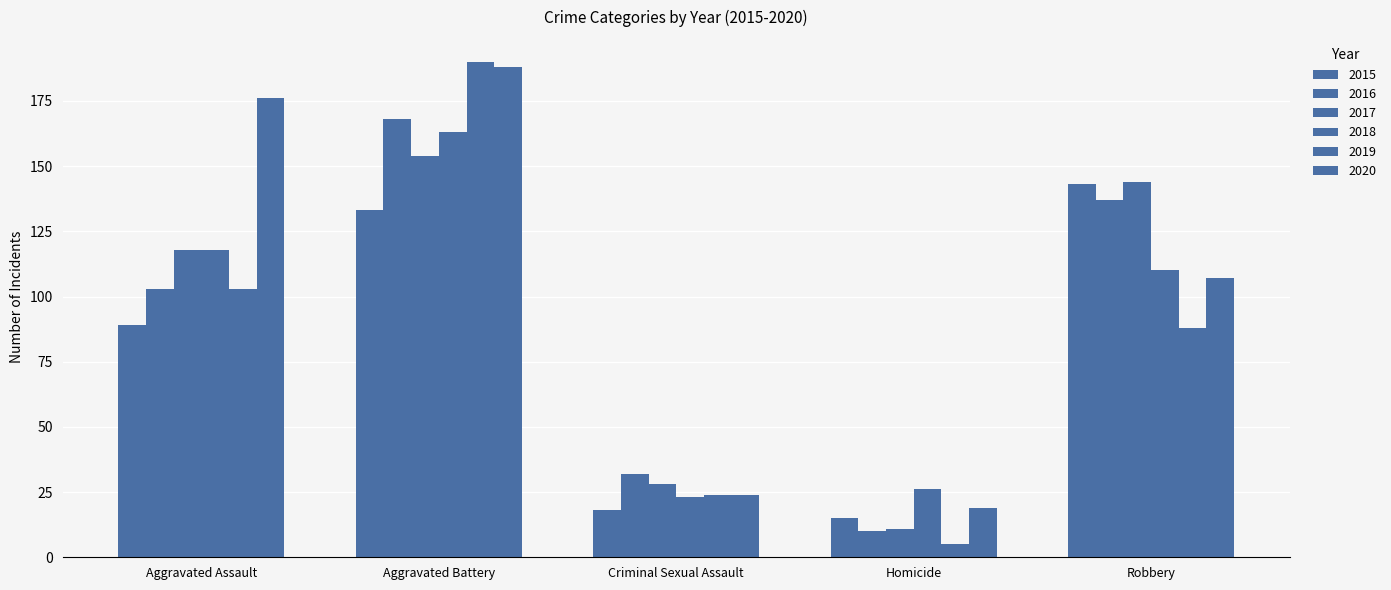

Reading left to right, list all the values displayed in this chart.

2015: Aggravated Assault=89	Aggravated Battery=133	Criminal Sexual Assault=18	Homicide=15	Robbery=143
2016: Aggravated Assault=103	Aggravated Battery=168	Criminal Sexual Assault=32	Homicide=10	Robbery=137
2017: Aggravated Assault=118	Aggravated Battery=154	Criminal Sexual Assault=28	Homicide=11	Robbery=144
2018: Aggravated Assault=118	Aggravated Battery=163	Criminal Sexual Assault=23	Homicide=26	Robbery=110
2019: Aggravated Assault=103	Aggravated Battery=190	Criminal Sexual Assault=24	Homicide=5	Robbery=88
2020: Aggravated Assault=176	Aggravated Battery=188	Criminal Sexual Assault=24	Homicide=19	Robbery=107